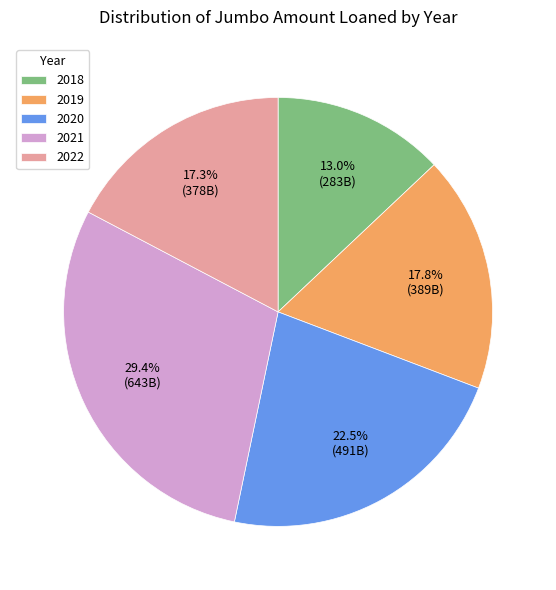

Is there any slice that represents more than half of the pie?

No